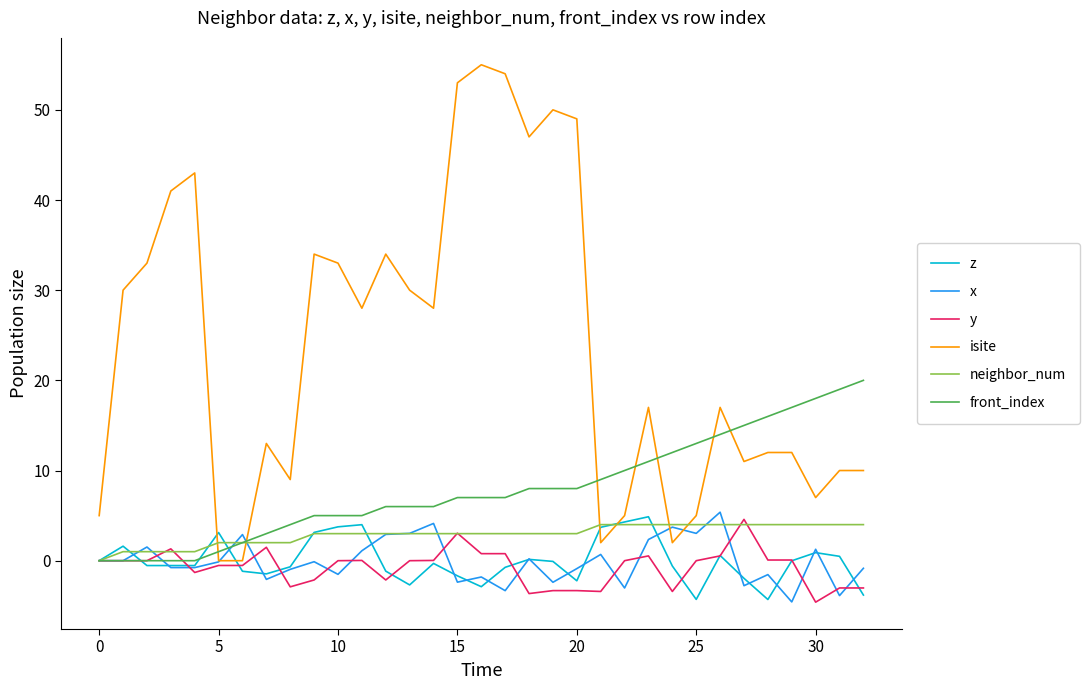

True or false: z and isite intersect in this chart.

True